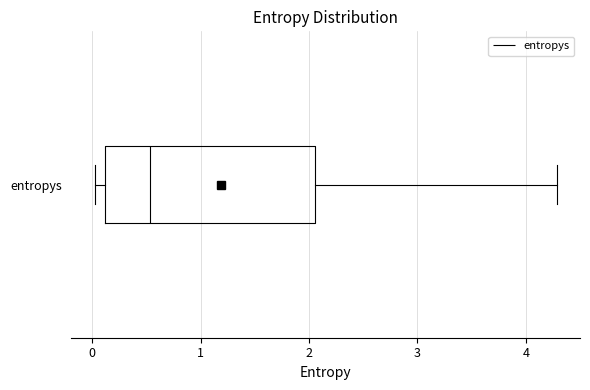

Where does the left whisker of the box for entropys end on the x-axis? The values are not printed on the chart, so give them approximately, as read against the axis.

0.0